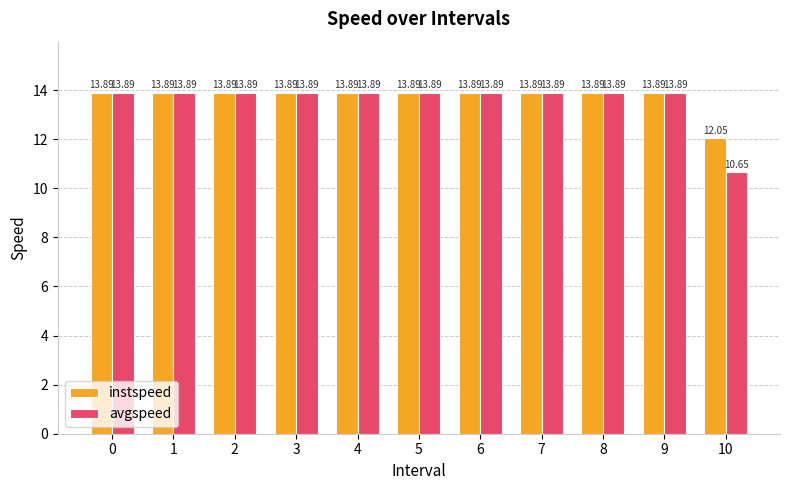

Read the avgspeed value at 9.

13.9